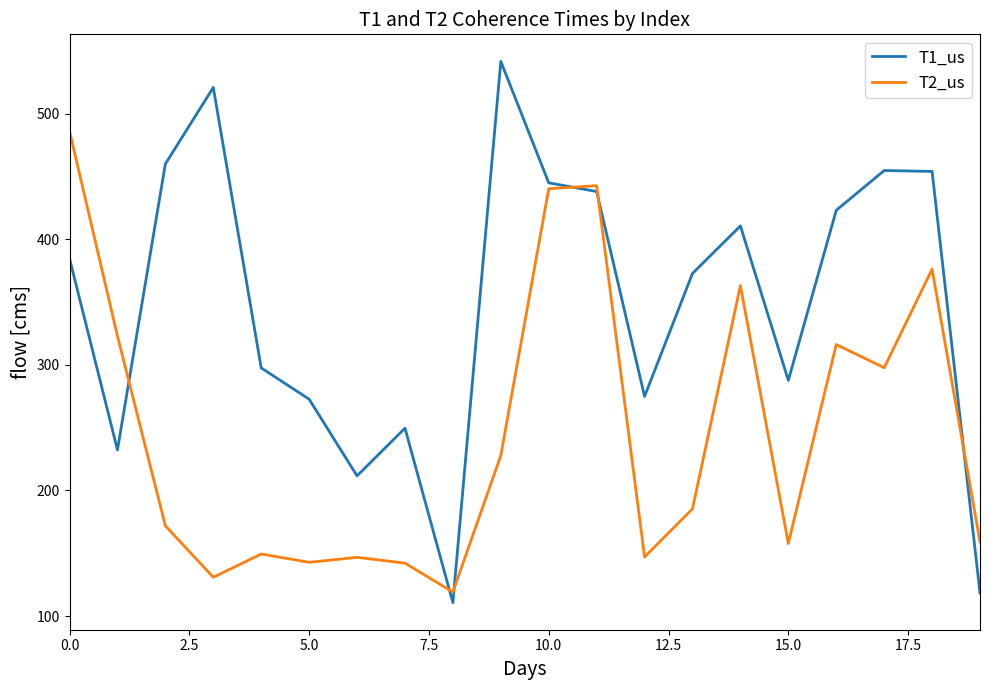

Rank the series by their maximum value, from lowest to highest.

T2_us, T1_us